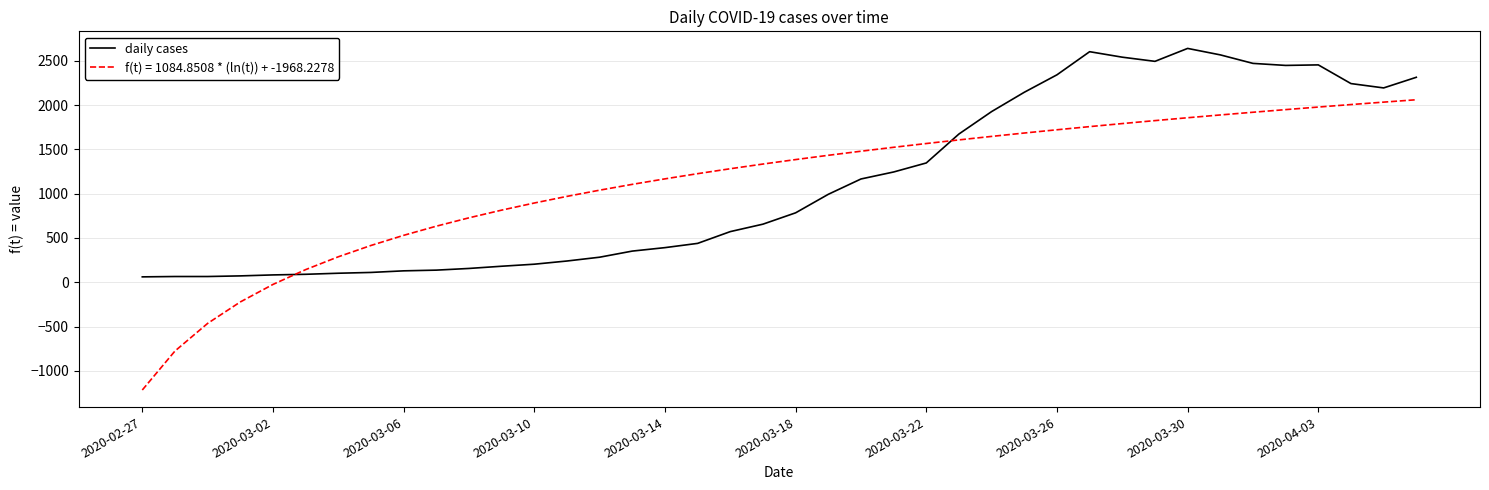

Which series has the widest spread of values?

f(t) = 1084.8508 * (ln(t)) + -1968.2278